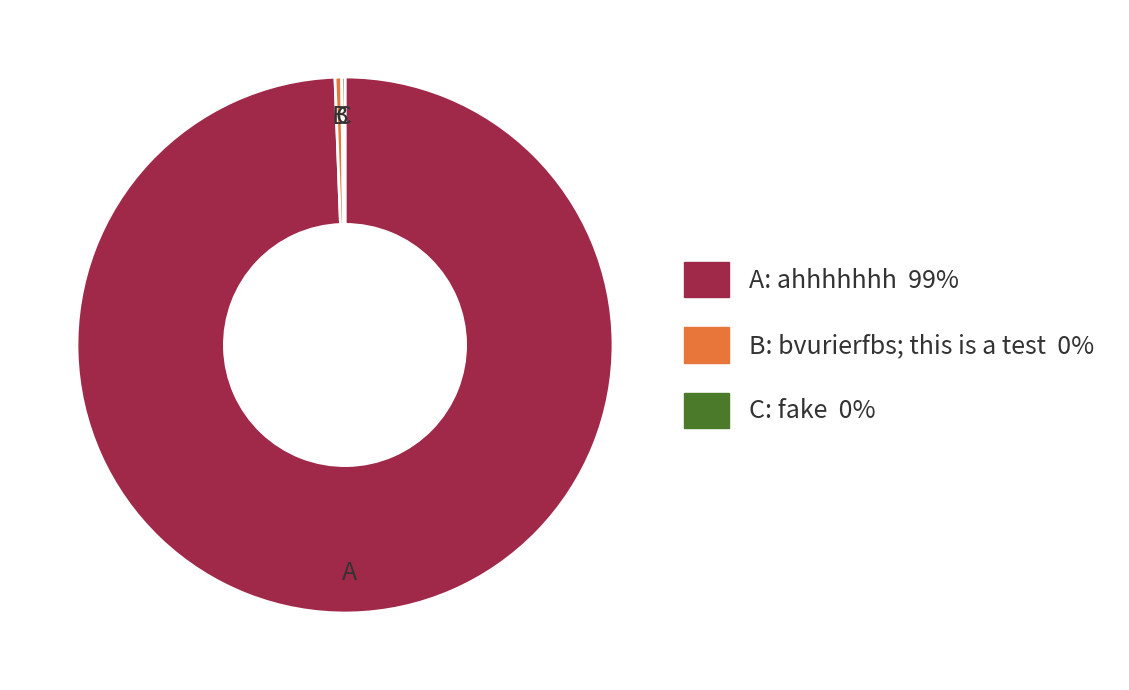

Is there any slice that represents more than half of the pie?

Yes